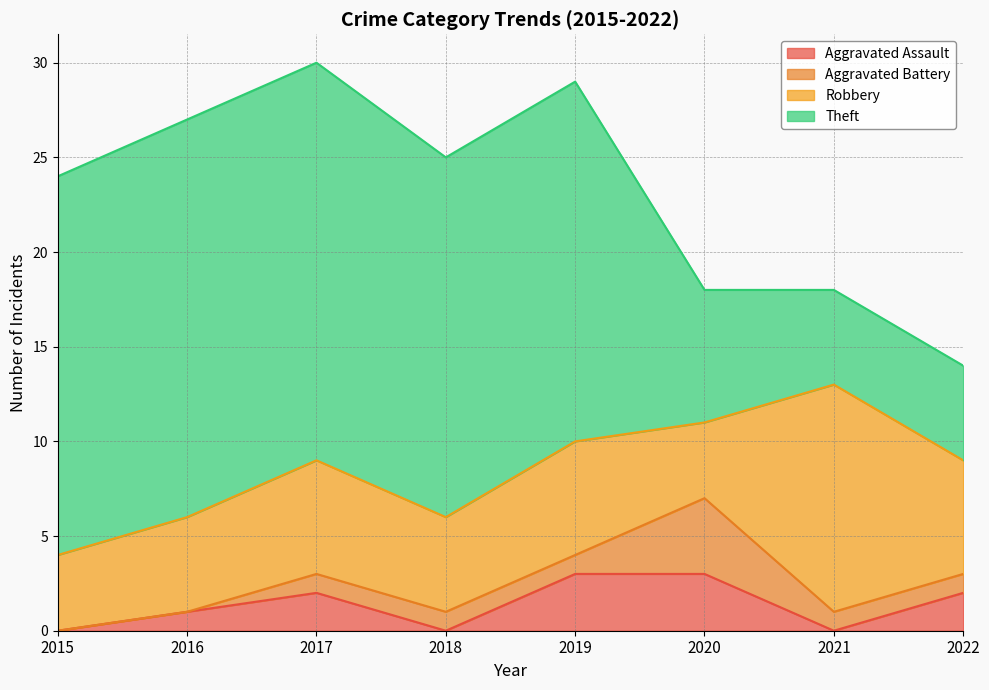

True or false: Theft and Aggravated Battery cross at least once.

False